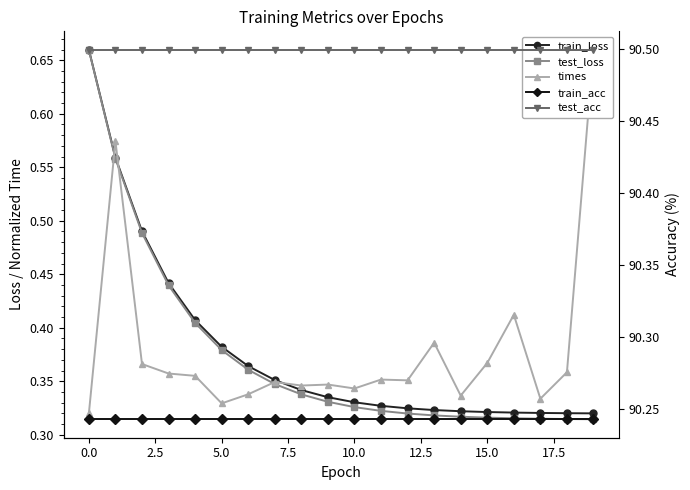

Is it true that train_acc equals 136.8 at 18?

False